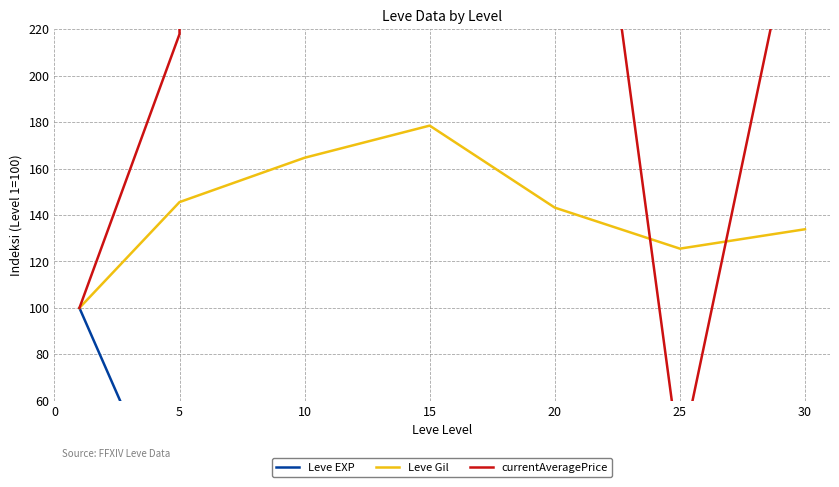

The Leve Gil series shows 133.9 at 30. True or false?

True